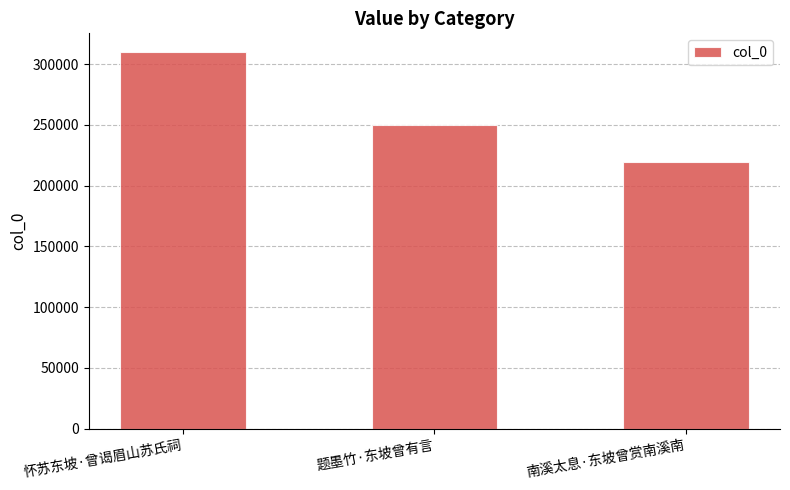

Between 南溪太息·东坡曾赏南溪南 and 怀苏东坡·曾谒眉山苏氏祠, which is larger?

怀苏东坡·曾谒眉山苏氏祠